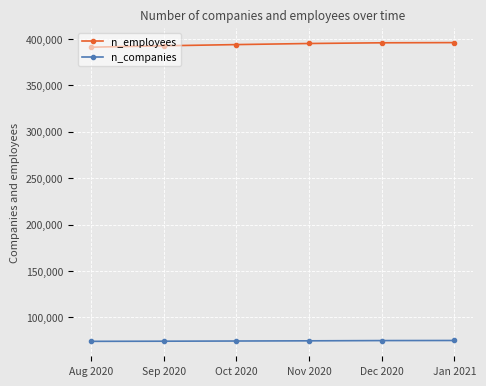

What are all the series names shown in the legend?

n_employees, n_companies